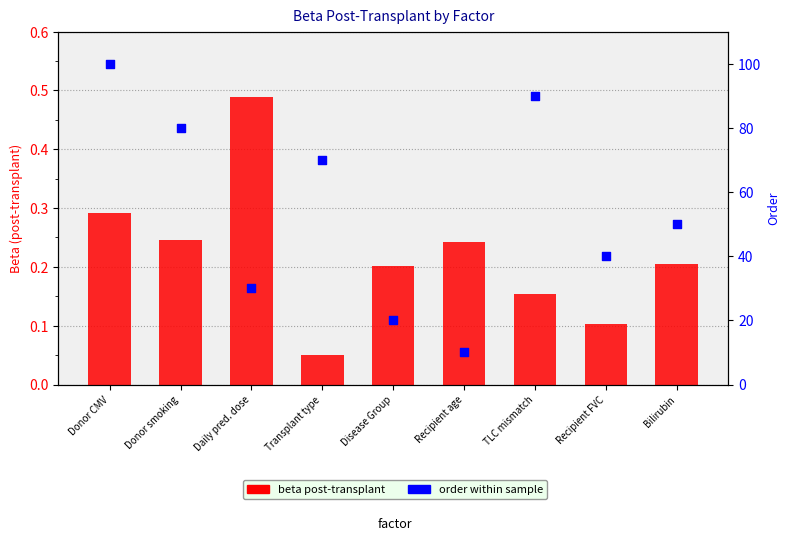

At which category is the sum across all series the highest?

Donor CMV